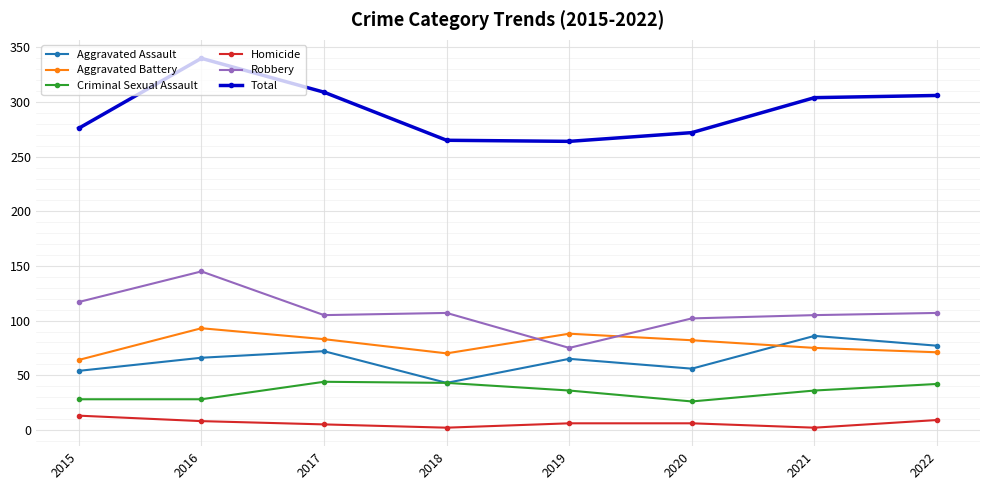

At which category does the chart reach its peak across all series?

2016